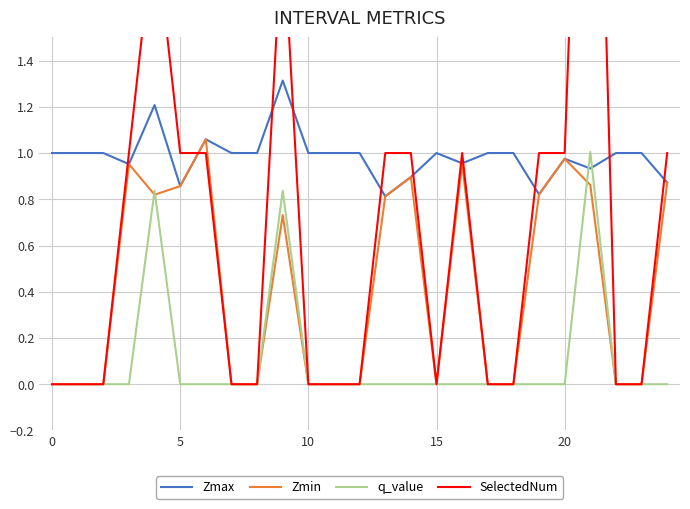

True or false: q_value and Zmax intersect in this chart.

True